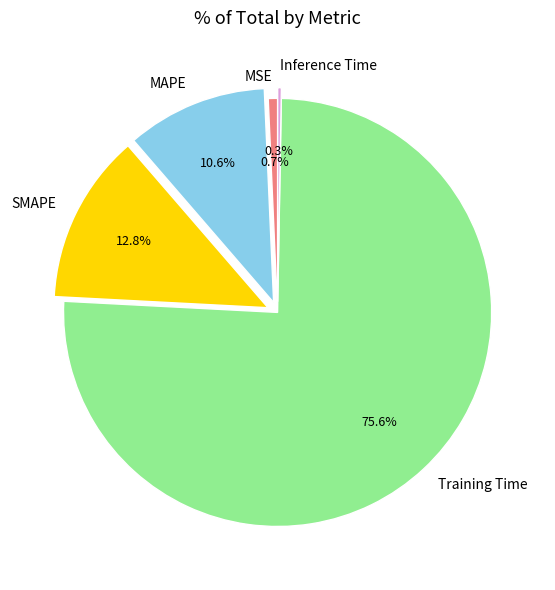

Does Inference Time represent more than half of the total?

No